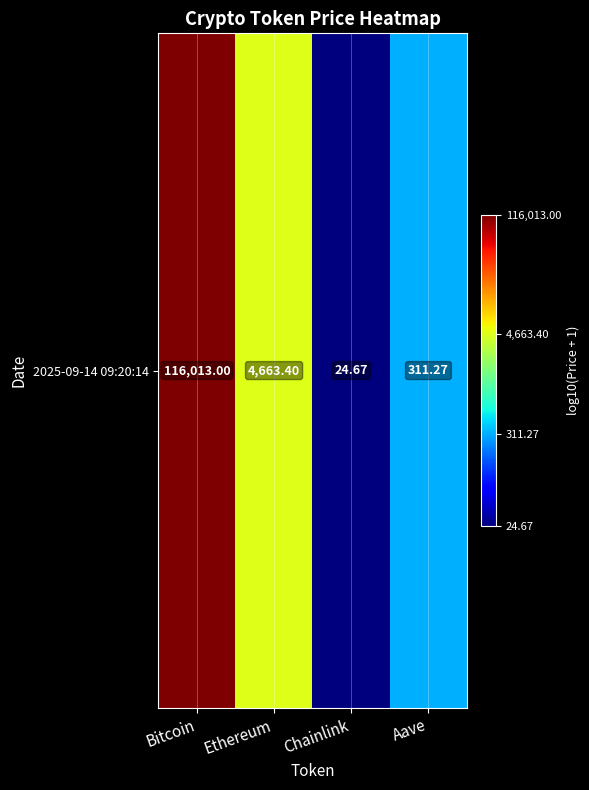

Reading right to left, transcribe all the data shown in this chart.

2.5	1.4	3.7	5.1